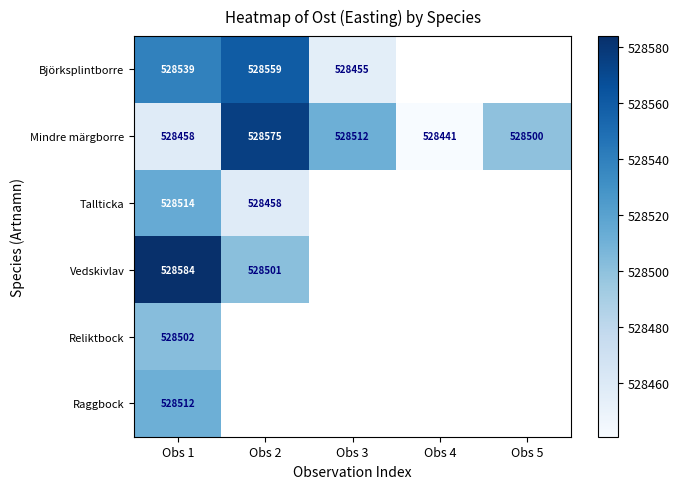

At which label does Björksplintborre reach its peak?

Obs 2